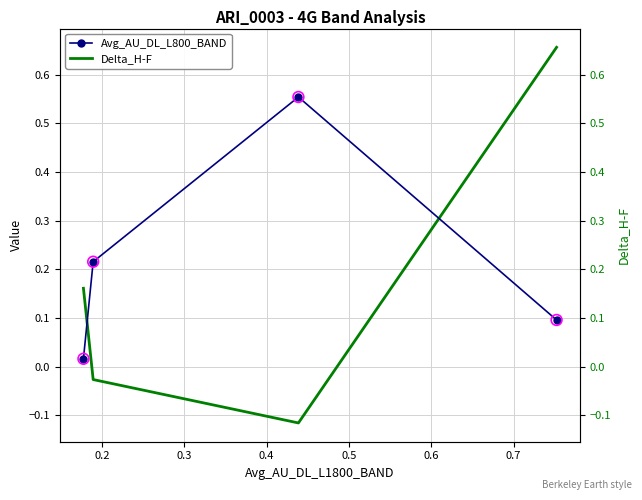

What are all the series names shown in the legend?

Avg_AU_DL_L800_BAND, Delta_H-F